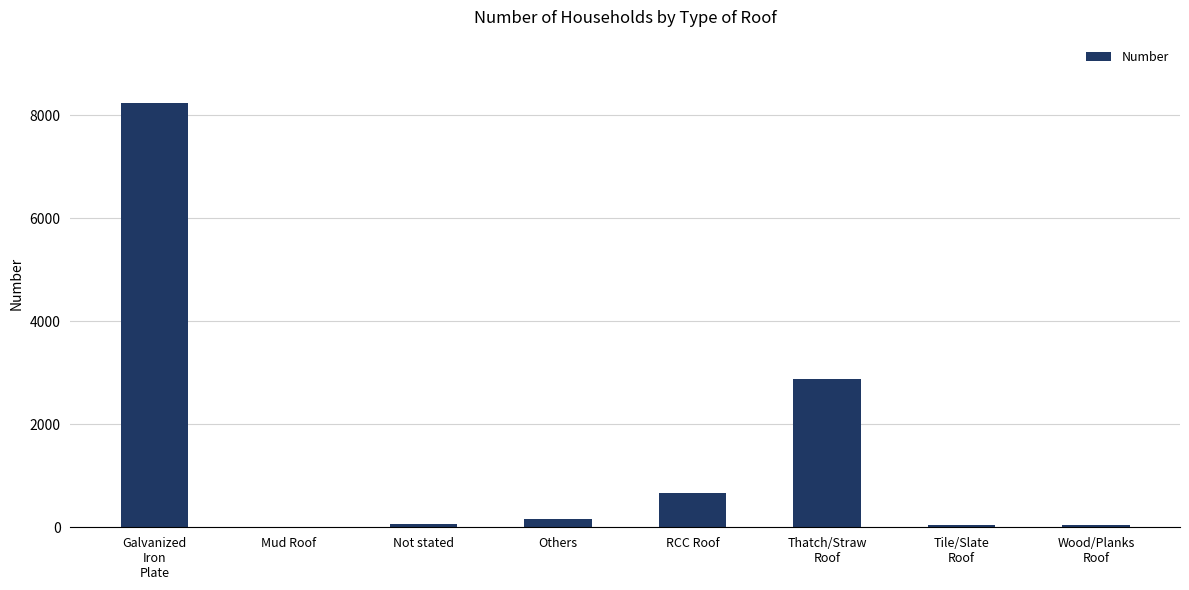

The value at Mud Roof is 5082. True or false?

False